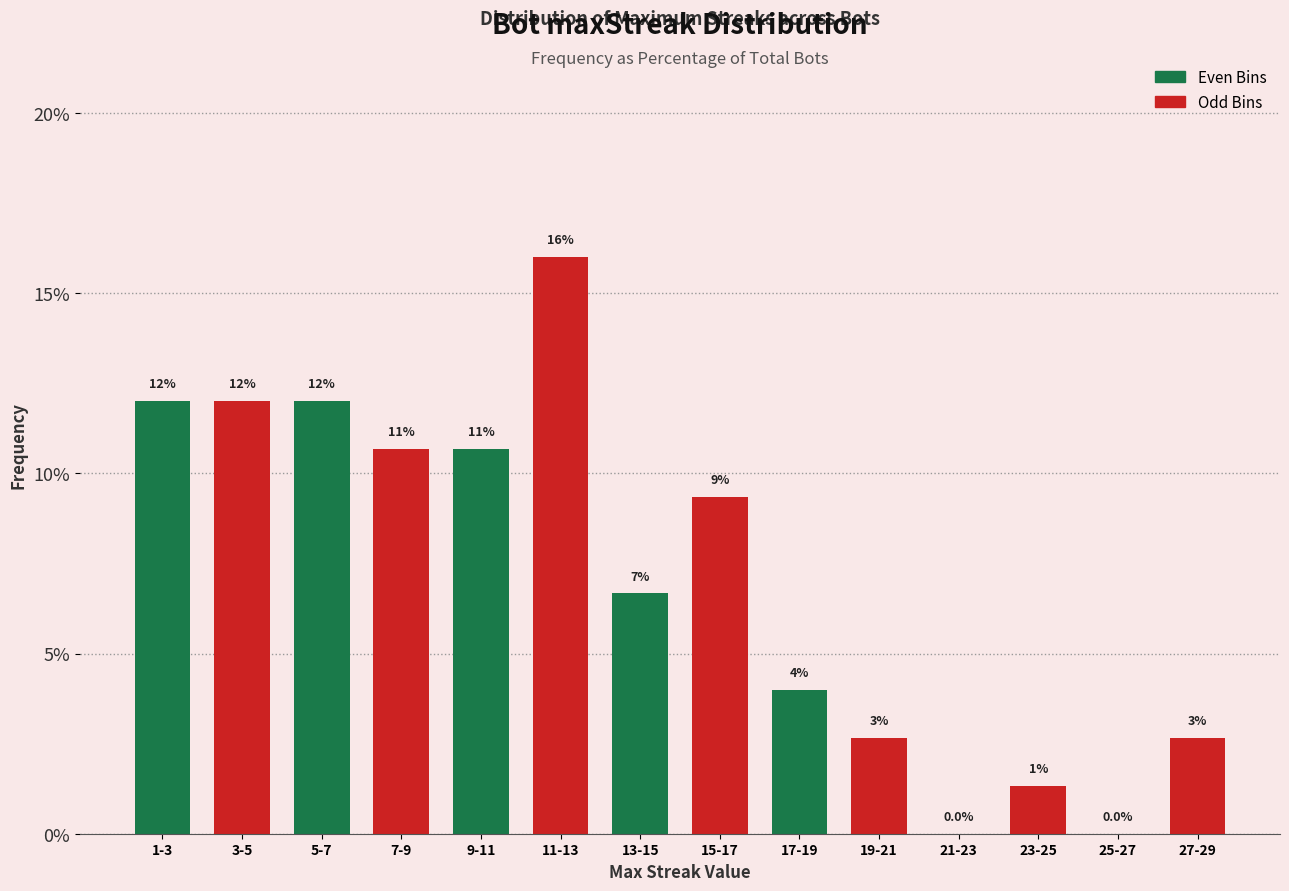

At which label is the value closest to 8?

13-15